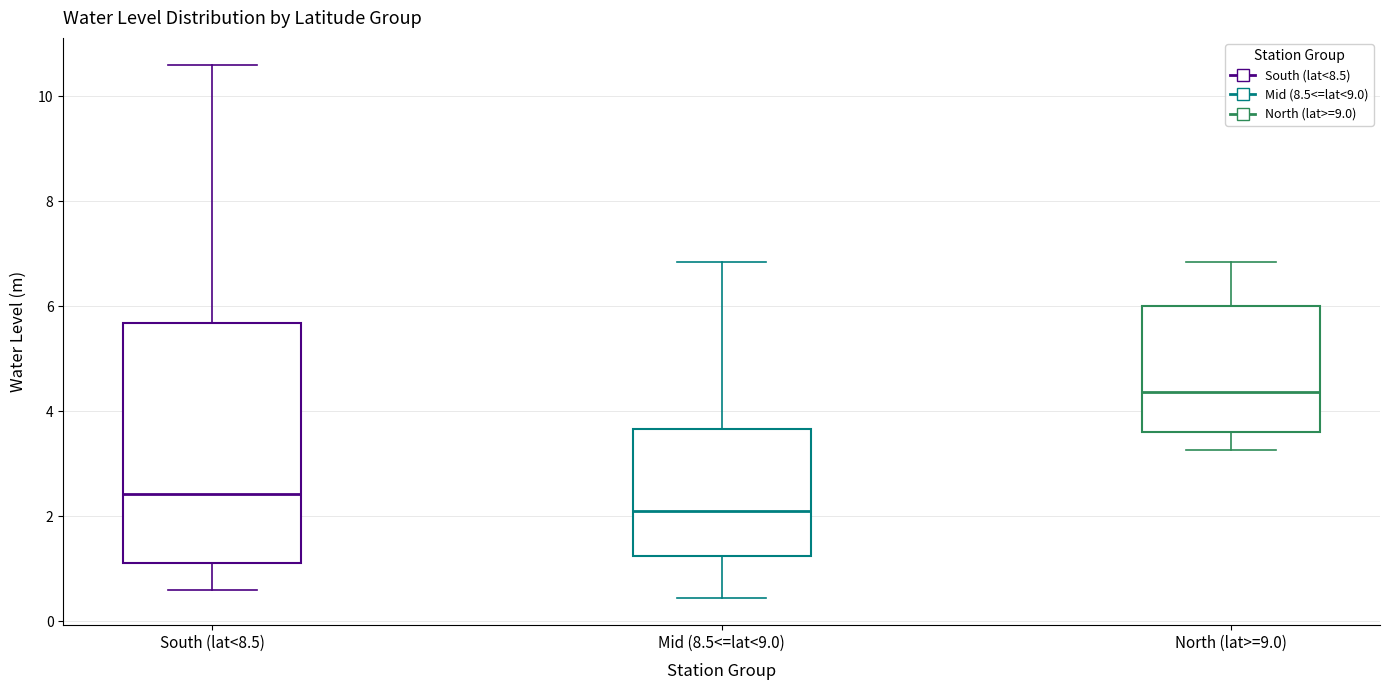

Reading left to right, read every box against the y-axis: the position of its median line, the range the box covers, and the ends of its whiskers. The values are not printed on the chart, so give them approximately, as read against the axis.

South (lat<8.5): median 2.4, box 1.2 to 5.6, whiskers 0.6 to 10.6
Mid (8.5<=lat<9.0): median 2.2, box 1.2 to 3.6, whiskers 0.4 to 6.8
North (lat>=9.0): median 4.4, box 3.6 to 6.0, whiskers 3.2 to 6.8